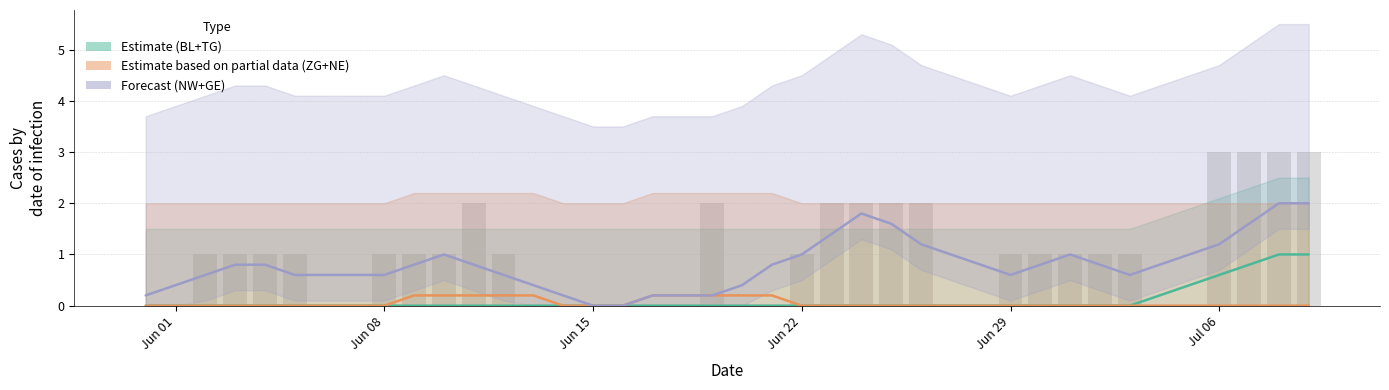

True or false: the data shows 1 at 26.

False